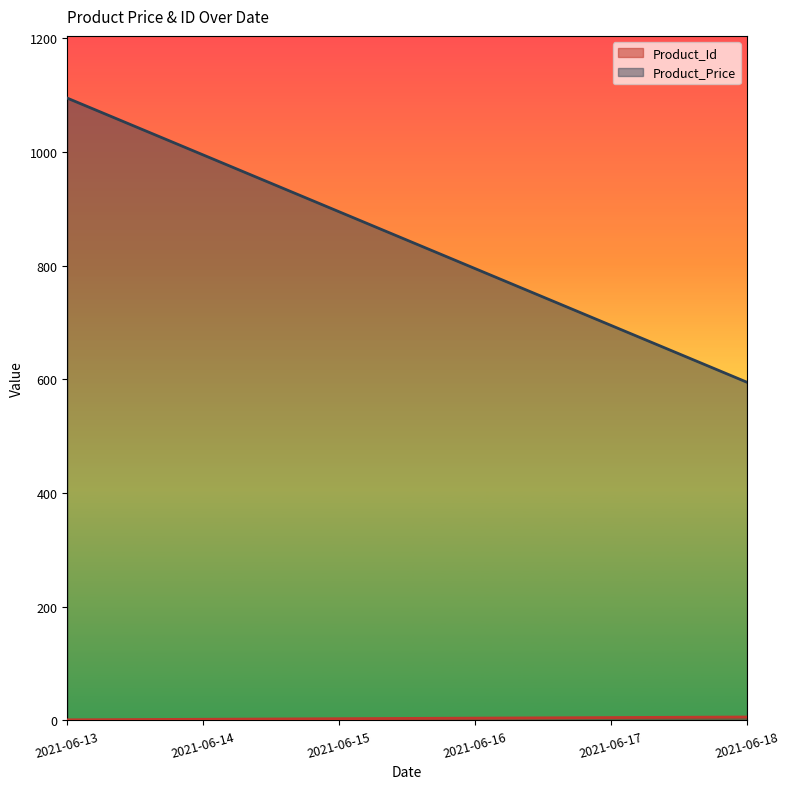

Reading left to right, transcribe all the data shown in this chart.

Product_Id: 1	2	3	4	5	6
Product_Price: 1095	995	895	795	695	595